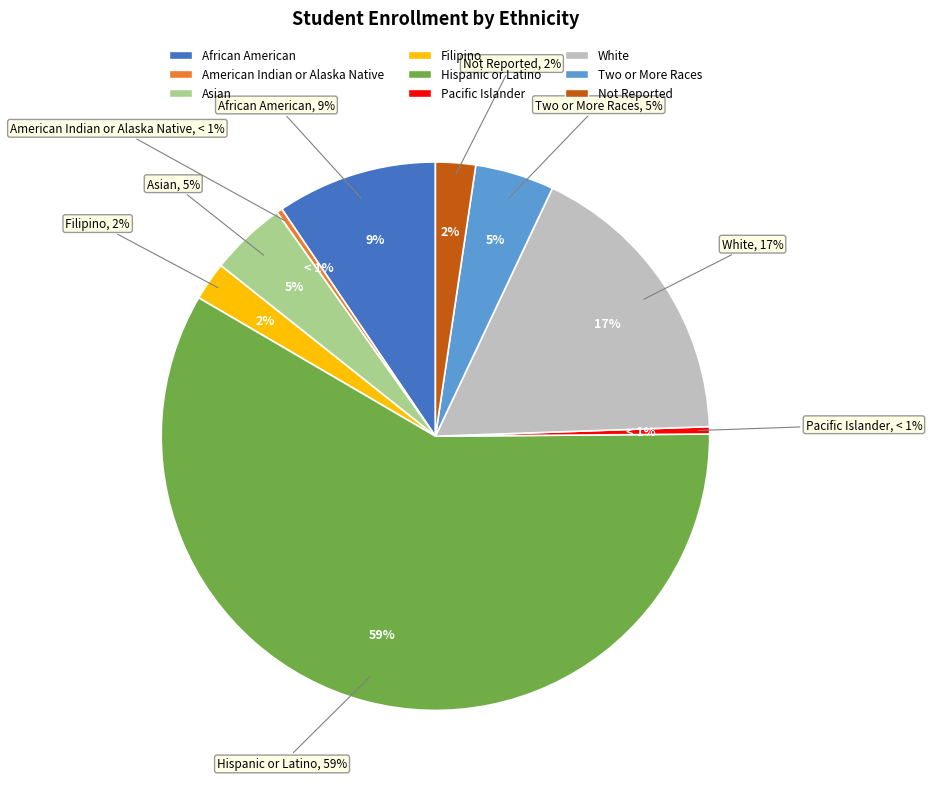

What is the total percentage of Filipino and White?

19.7%